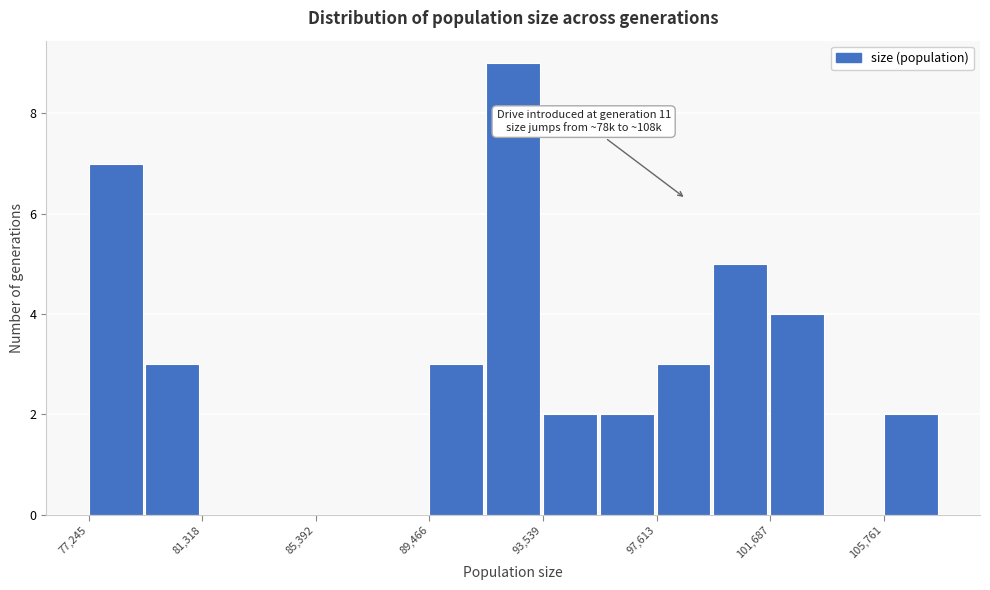

Over which range of the x-axis is the bar tallest?

91500 to 93500